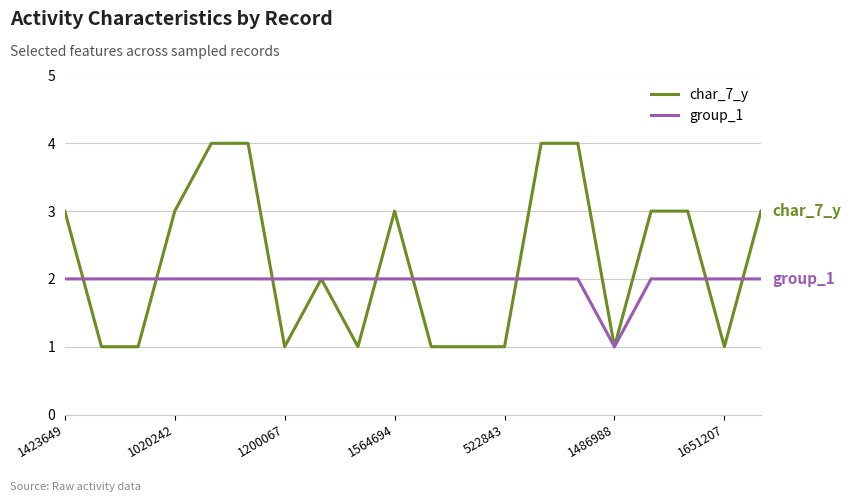

How many char_7_y values are between 1 and 3?

16